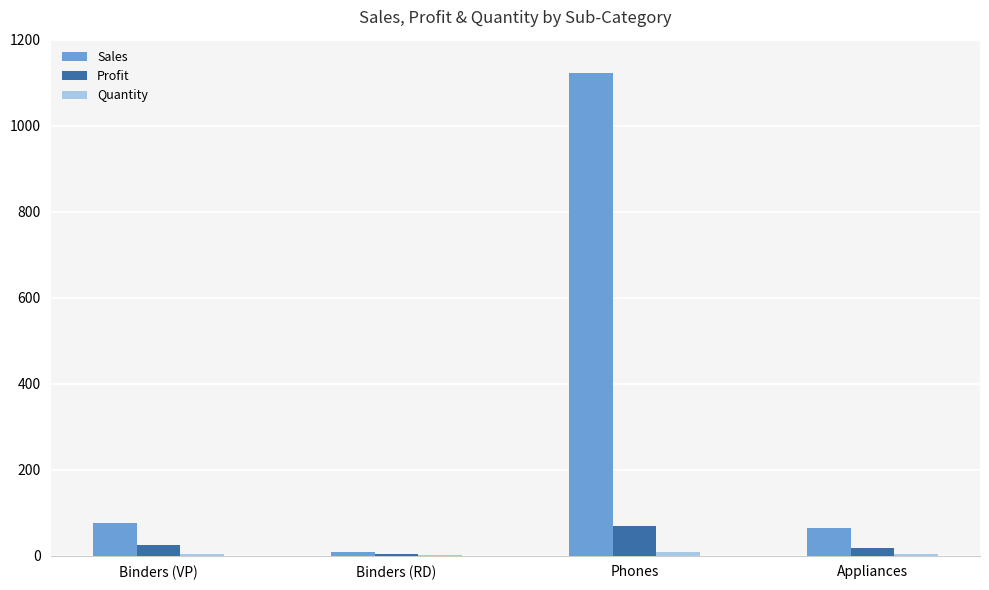

What is the greatest value displayed?

1123.1